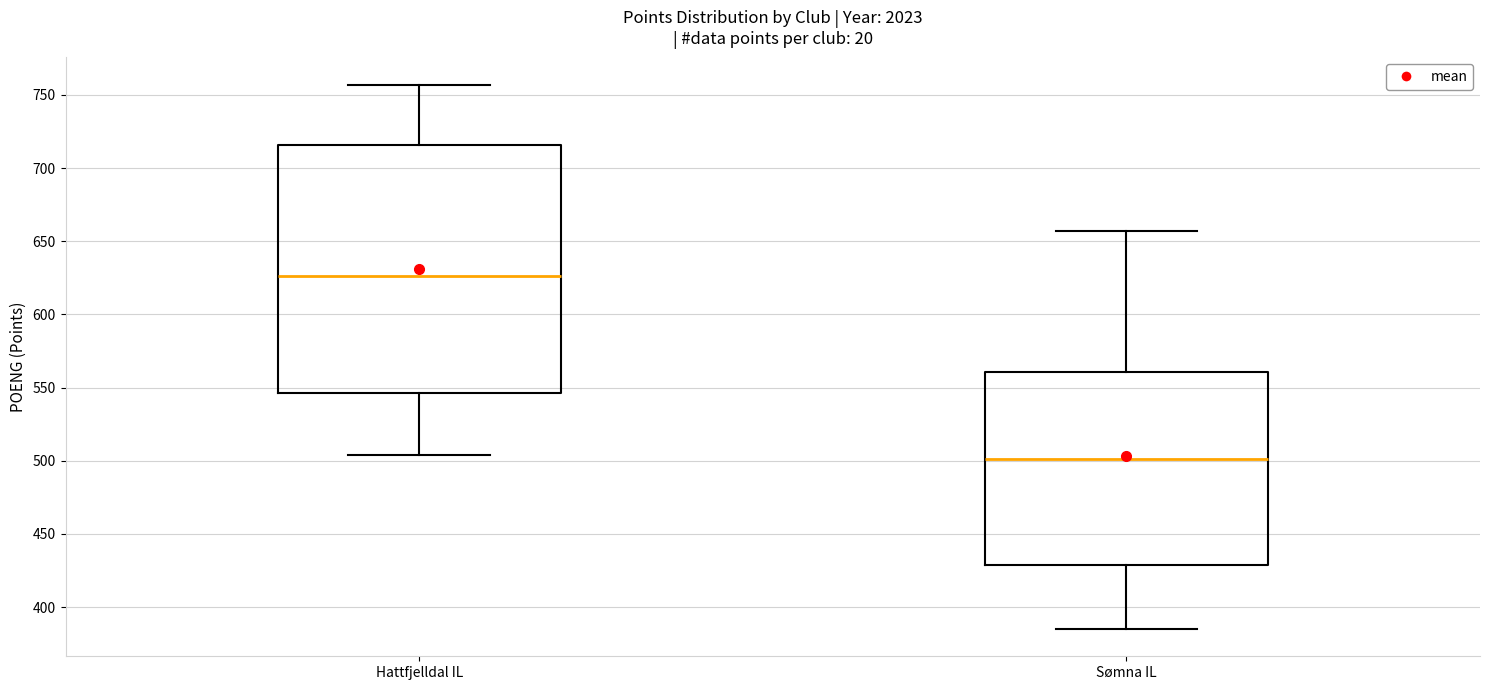

Reading left to right, read every box against the y-axis: the position of its median line, the range the box covers, and the ends of its whiskers. The values are not printed on the chart, so give them approximately, as read against the axis.

Hattfjelldal IL: median 625, box 545 to 715, whiskers 505 to 755
Sømna IL: median 500, box 430 to 560, whiskers 385 to 655